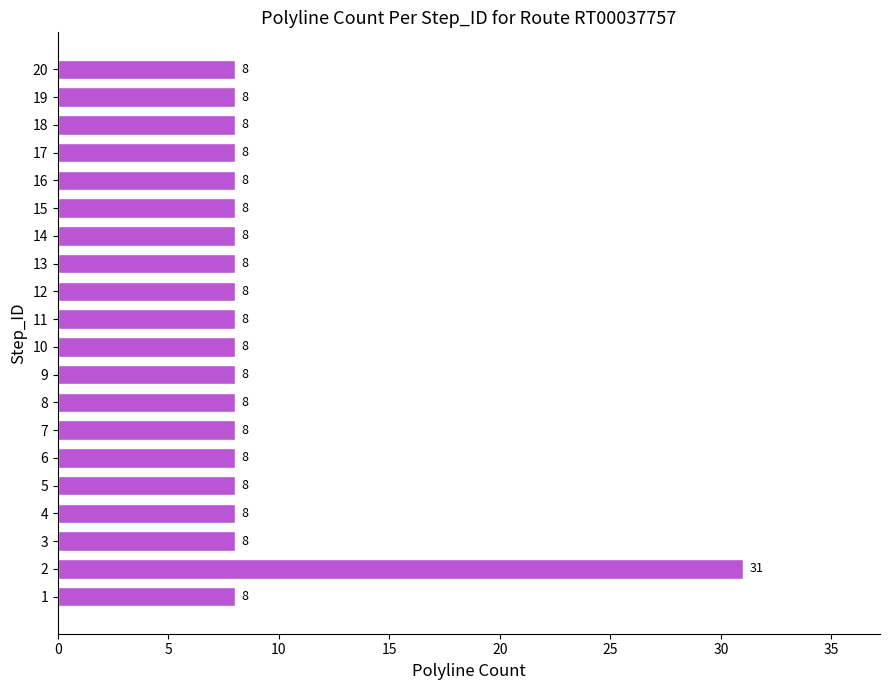

Reading bottom to top, list all the values displayed in this chart.

8	31	8	8	8	8	8	8	8	8	8	8	8	8	8	8	8	8	8	8